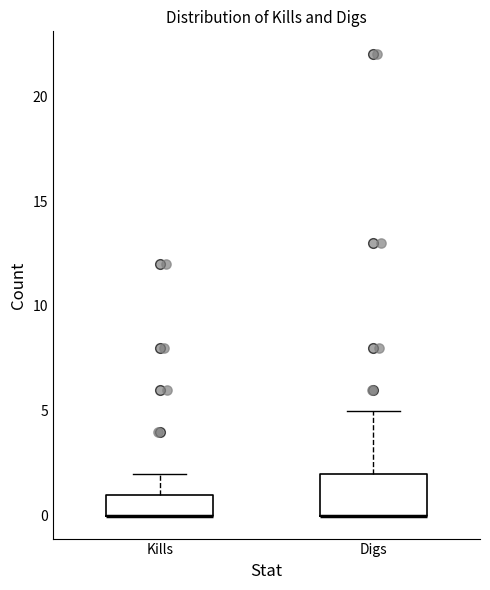

Reading left to right, transcribe this box plot: for each box, give where its median line is, the range the box spans, and where its two whiskers end, as read against the y-axis. The values are not printed on the chart, so give them approximately, as read against the axis.

Kills: median 0 (drawn on the box's lower edge), box 0 to 1, whiskers 0 to 2
Digs: median 0 (drawn on the box's lower edge), box 0 to 2, whiskers 0 to 5